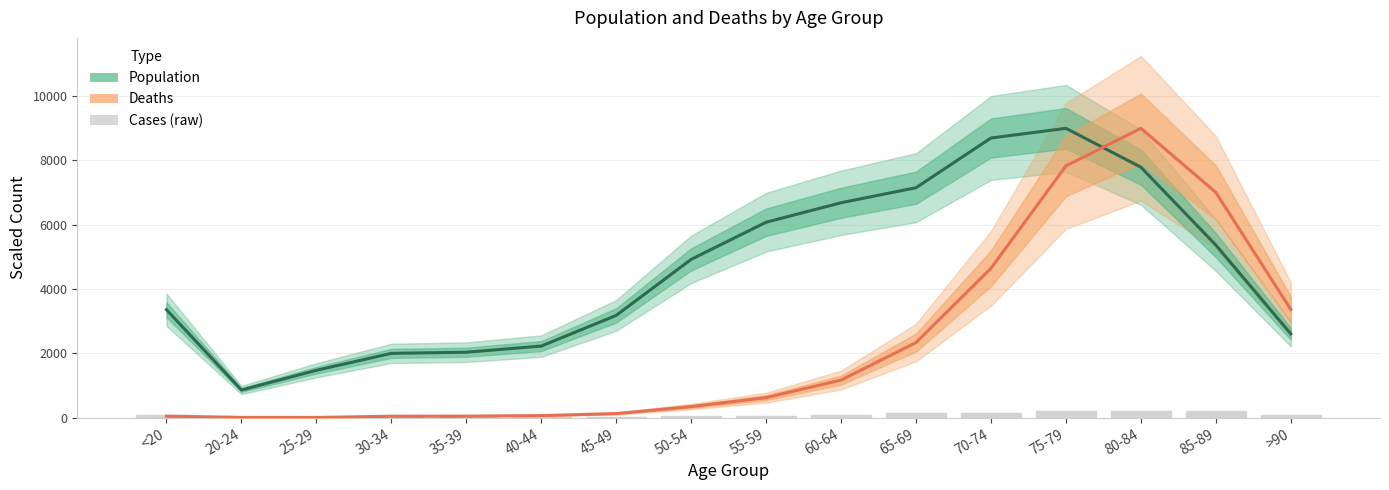

Where is Cases (raw) nearest to the value 112?

>90